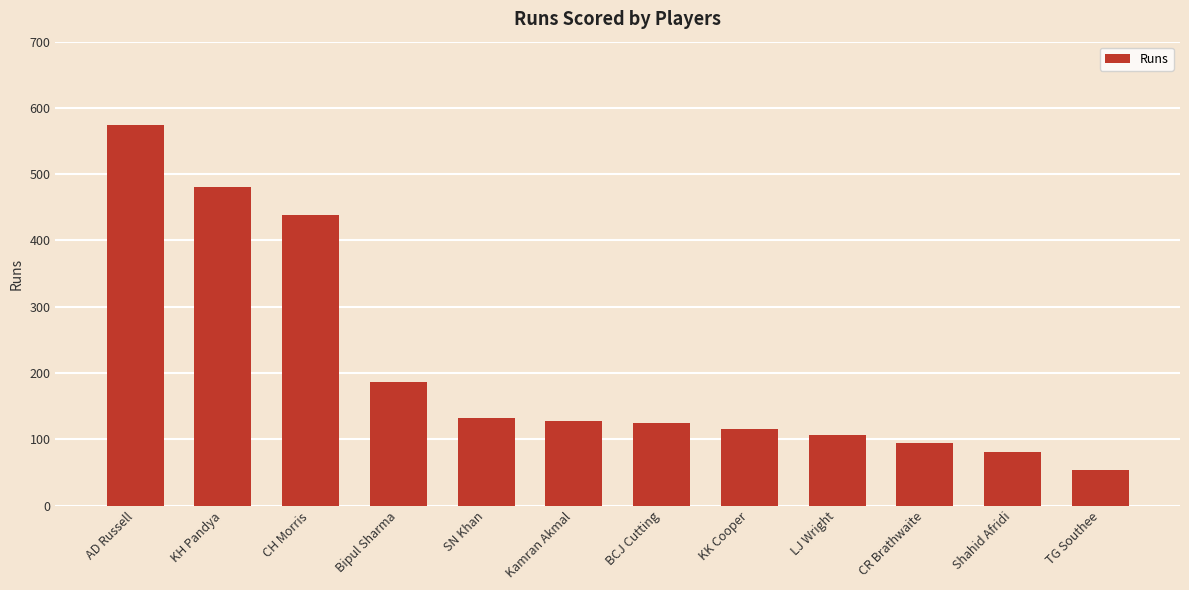

What is the sum of all values?

2516